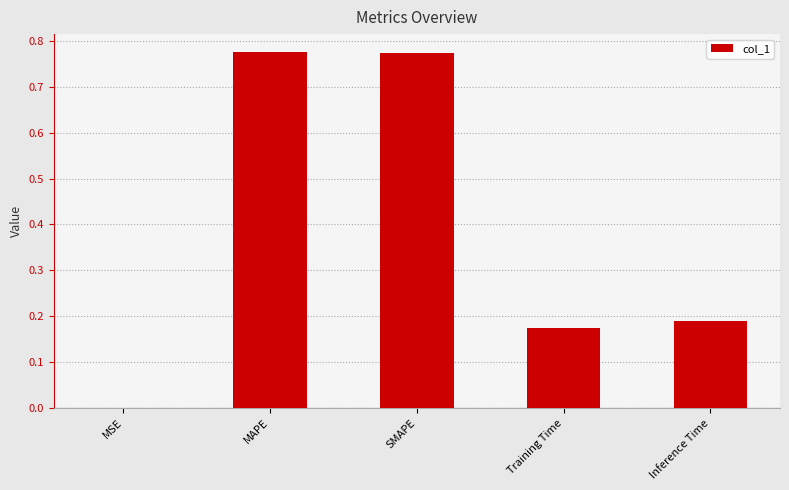

Between MAPE and Inference Time, which is larger?

MAPE